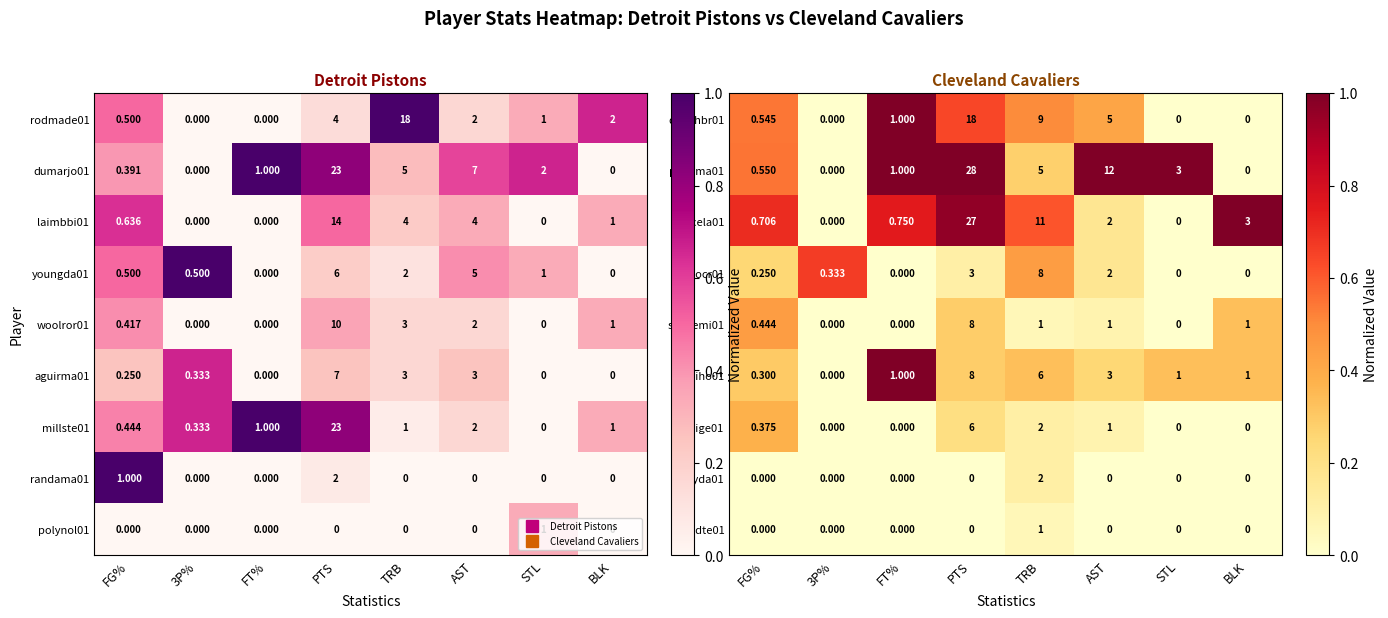

At which label does brandte01 reach its peak?

TRB